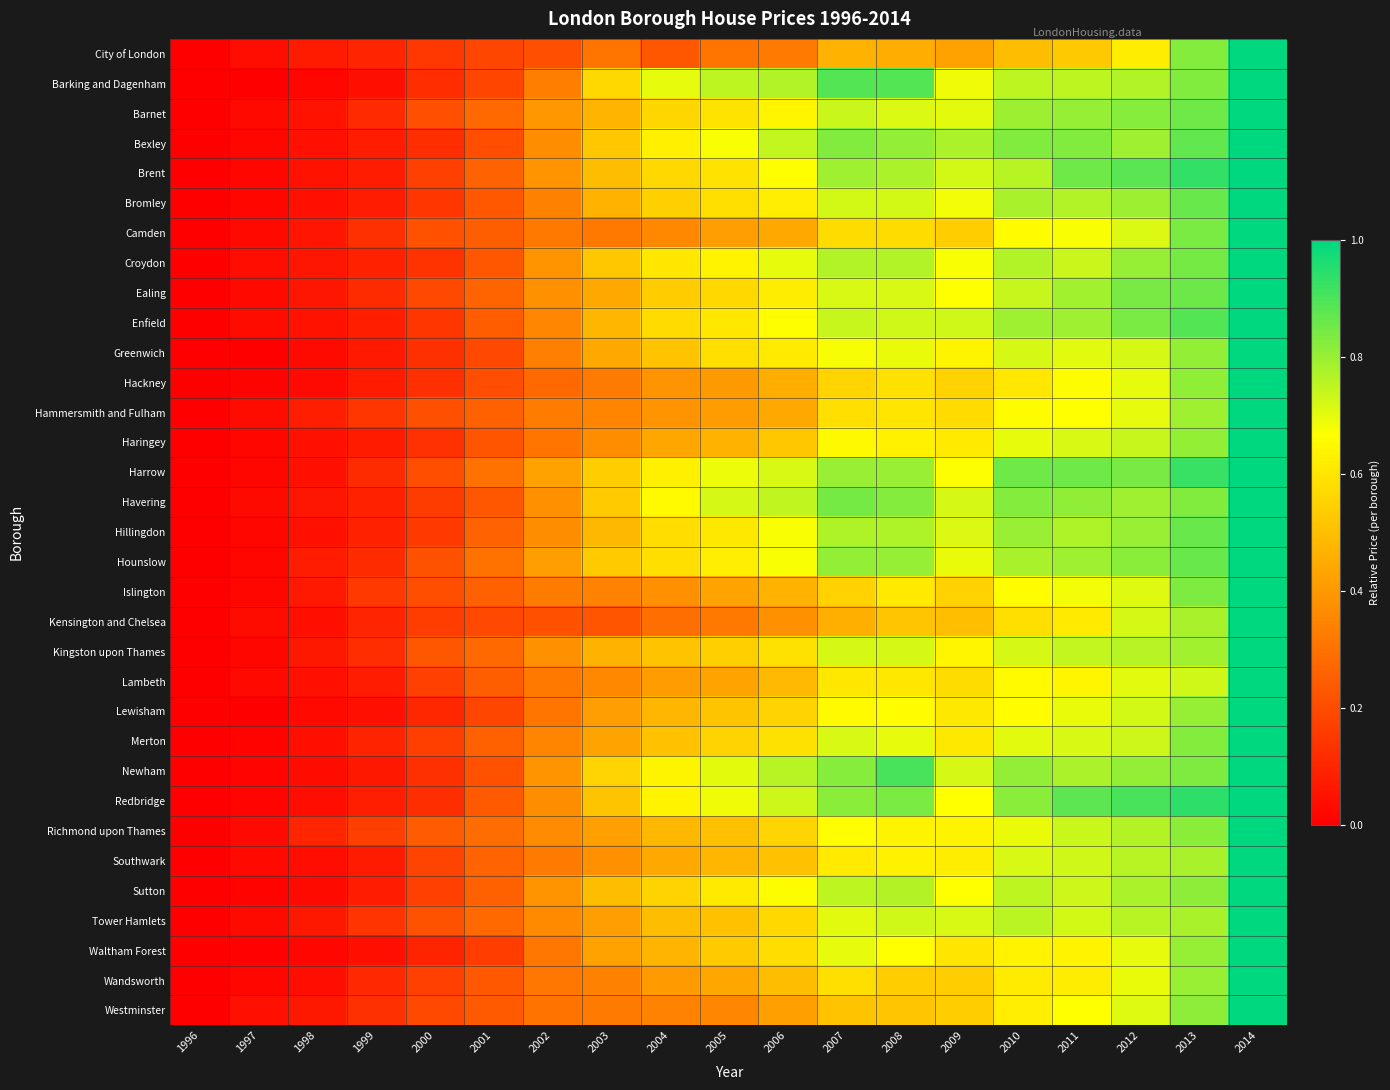

Between 2009 and 2004, which is larger?

2009